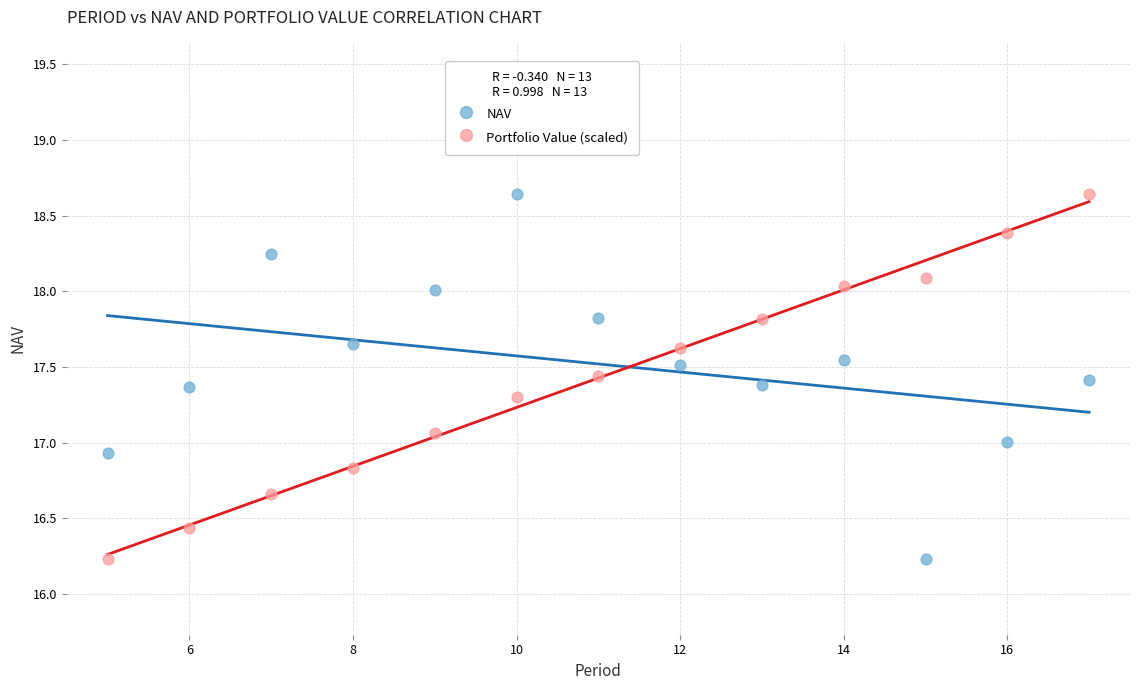

Across all data points, what is the range of X values (max minus min)?

12.0